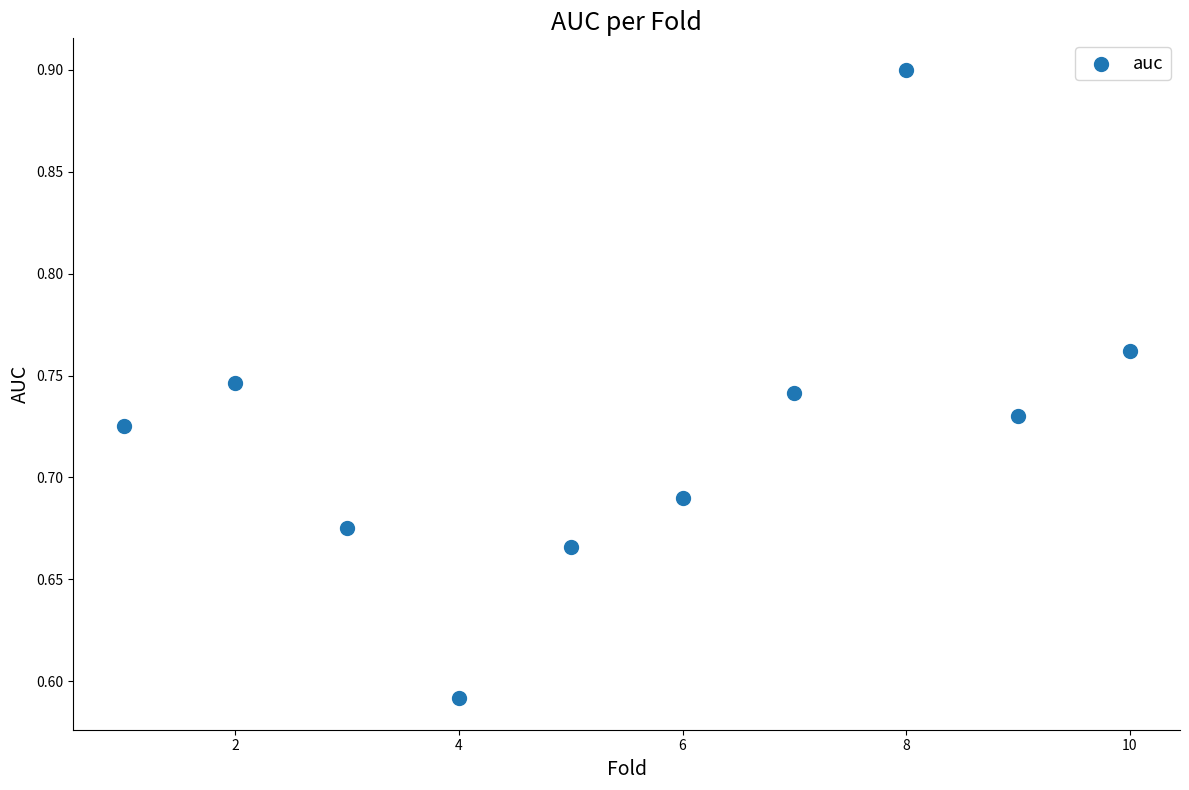

What is the range of X values (max minus min)?

9.0